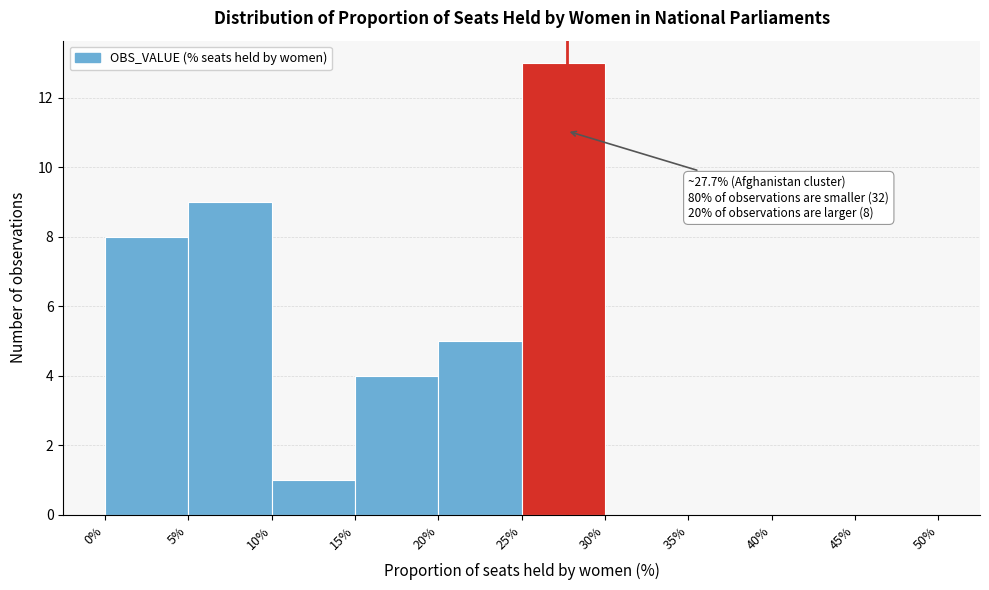

Over which range of the x-axis is the bar tallest?

25% to 30%